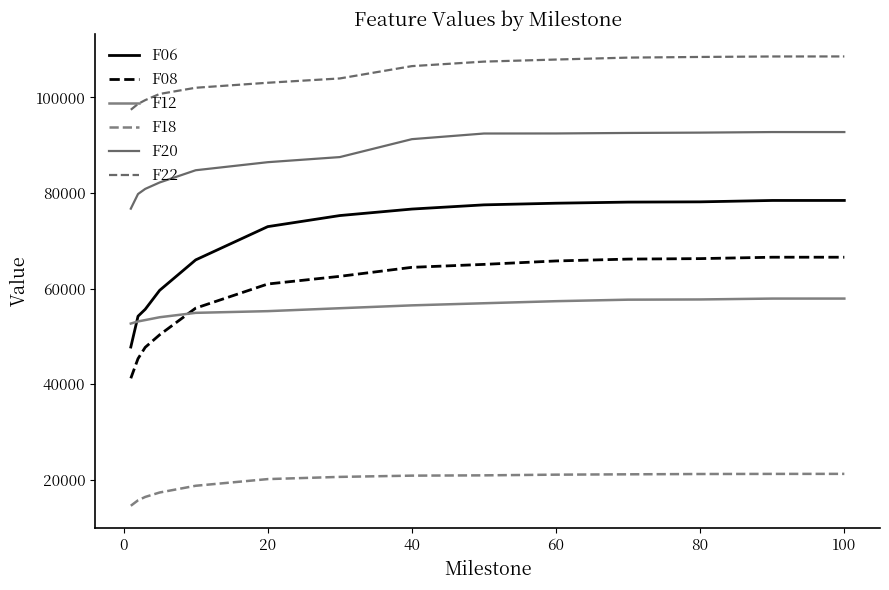

What is the maximum value shown in the chart?

108548.0